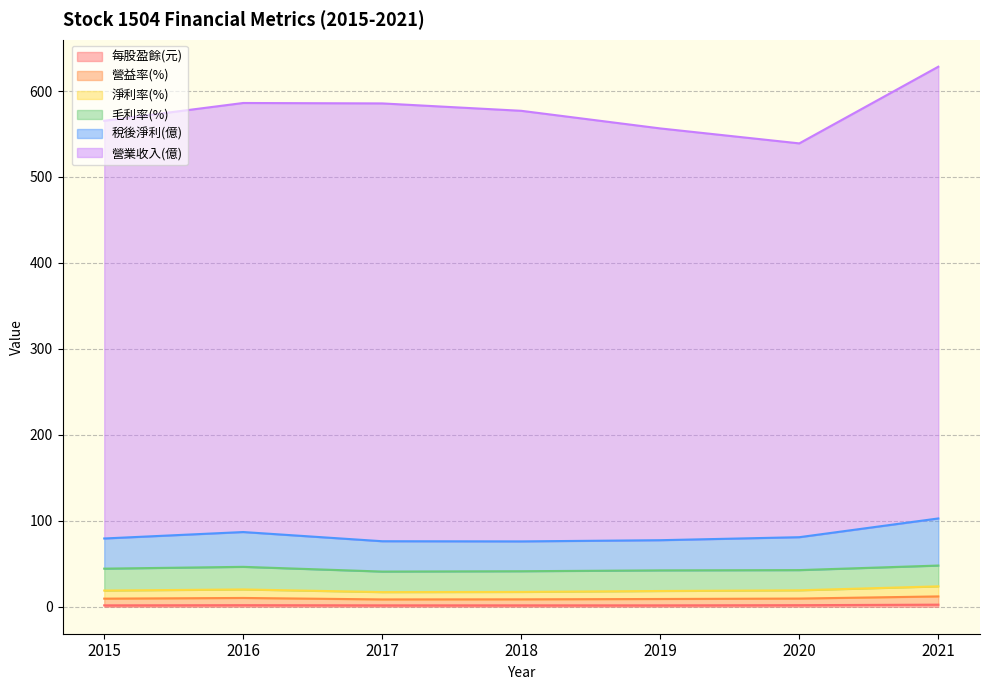

Does the chart have visible grid lines?

Yes